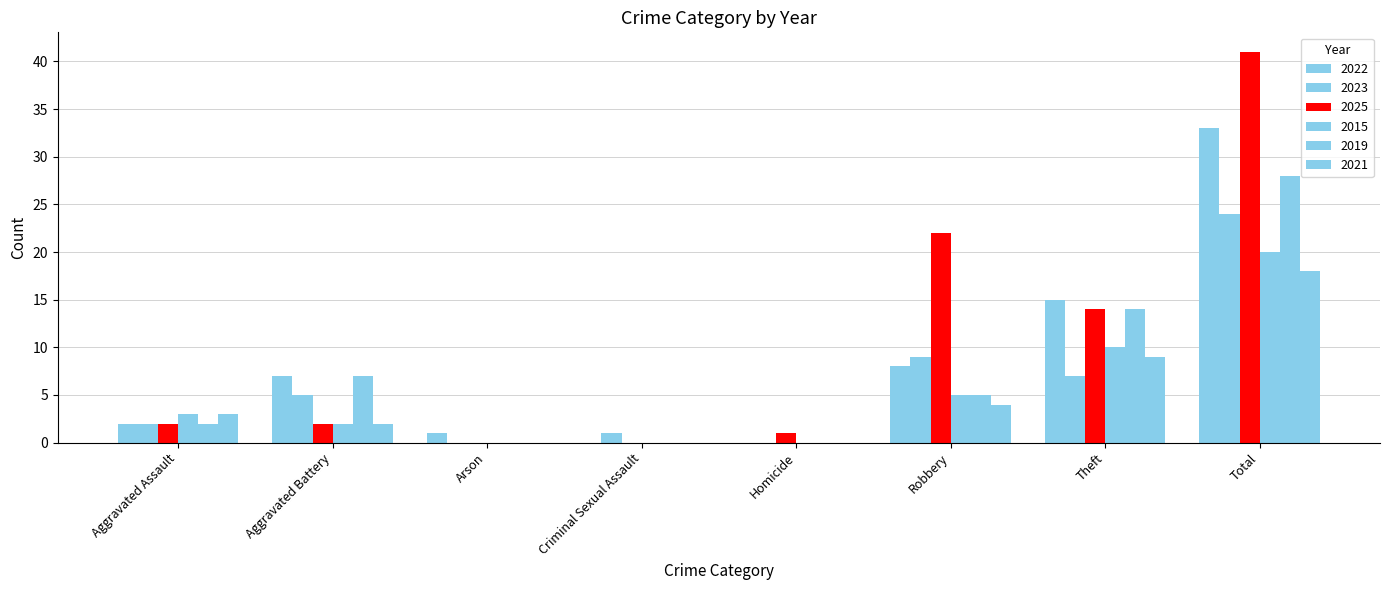

How many categories are shown in the chart?

8